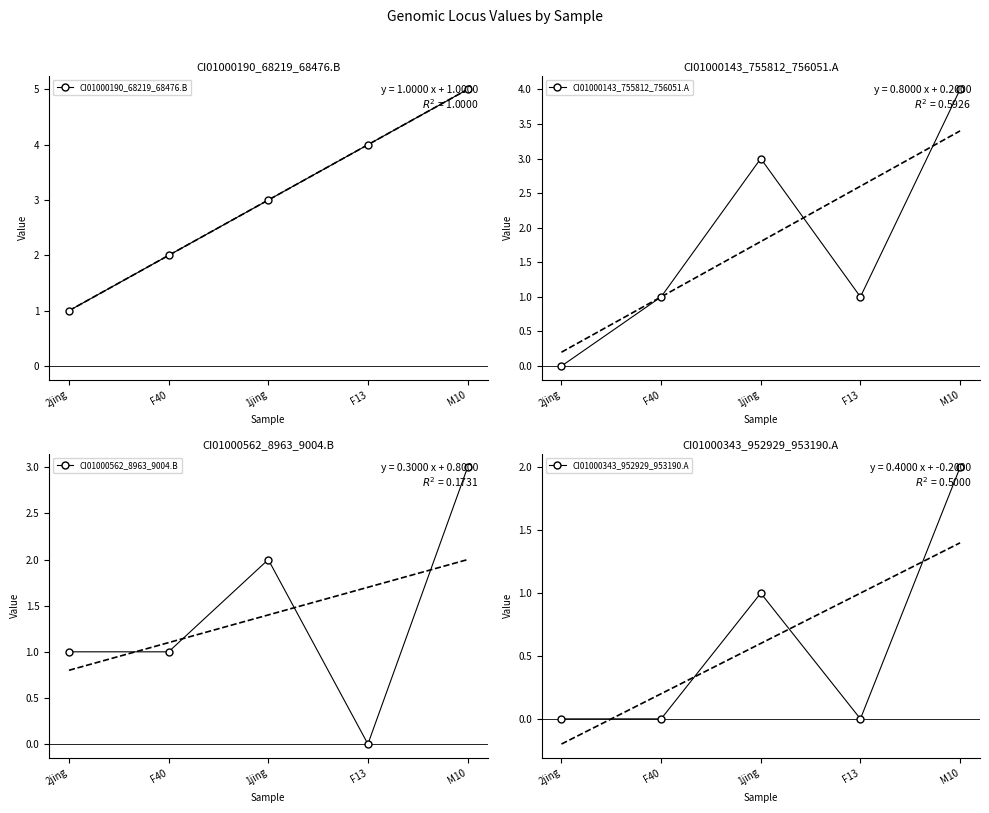

What is the difference between the maximum and second lowest values in the CI01000343_952929_953190.A series?

2